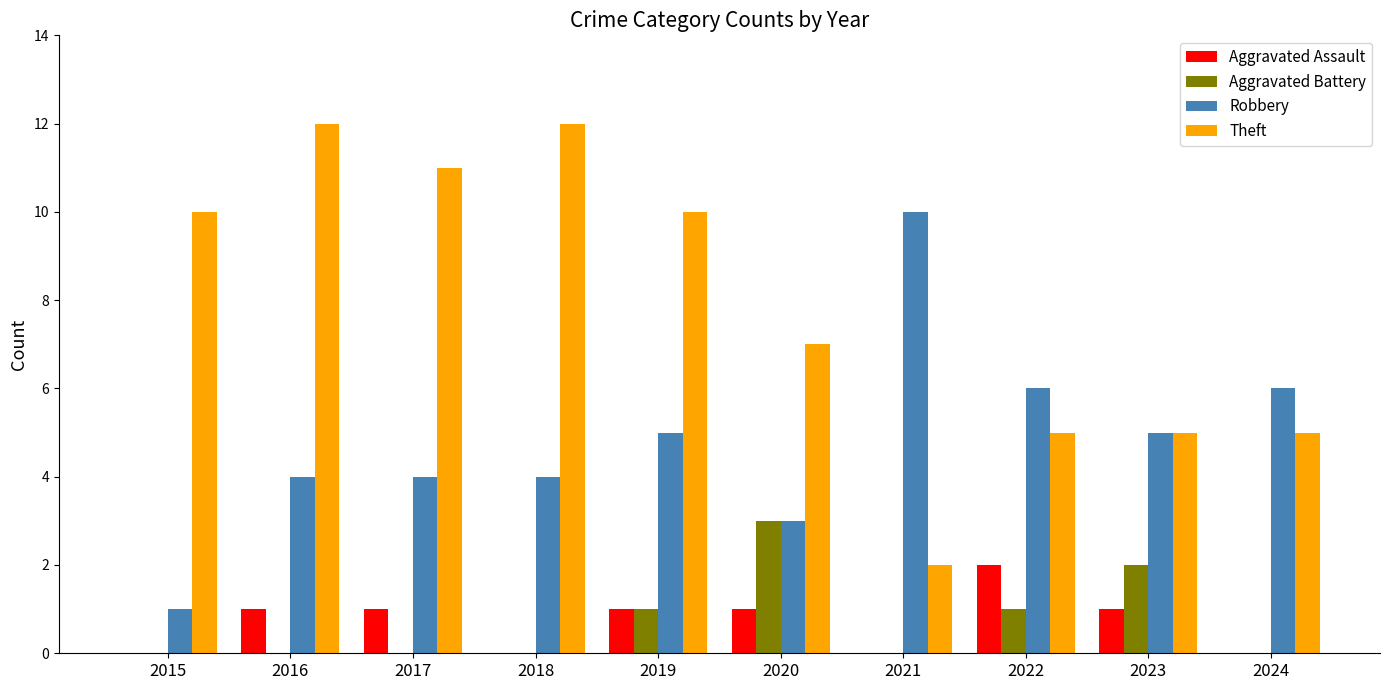

Are the bars grouped side by side (vs. stacked)?

Yes